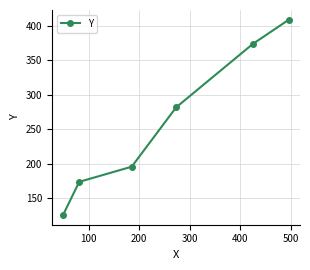

What is the difference between the maximum and minimum values?

283